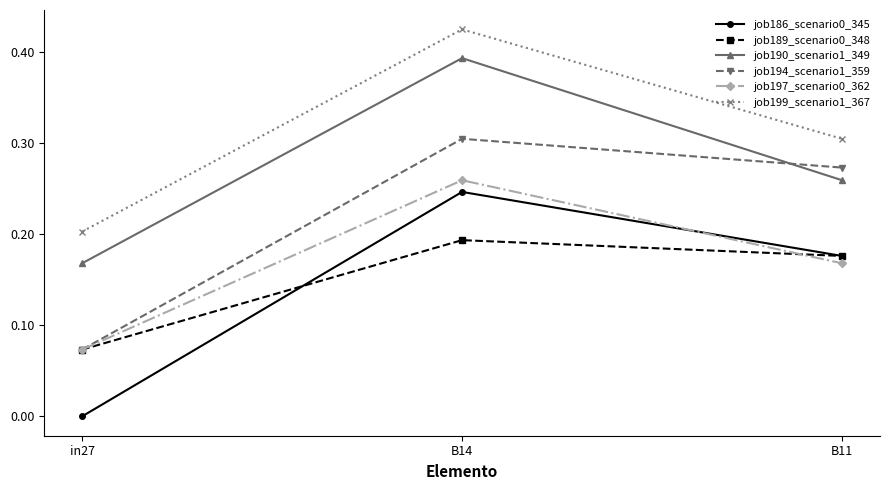

What is the label of the 2nd point from the right?

B14